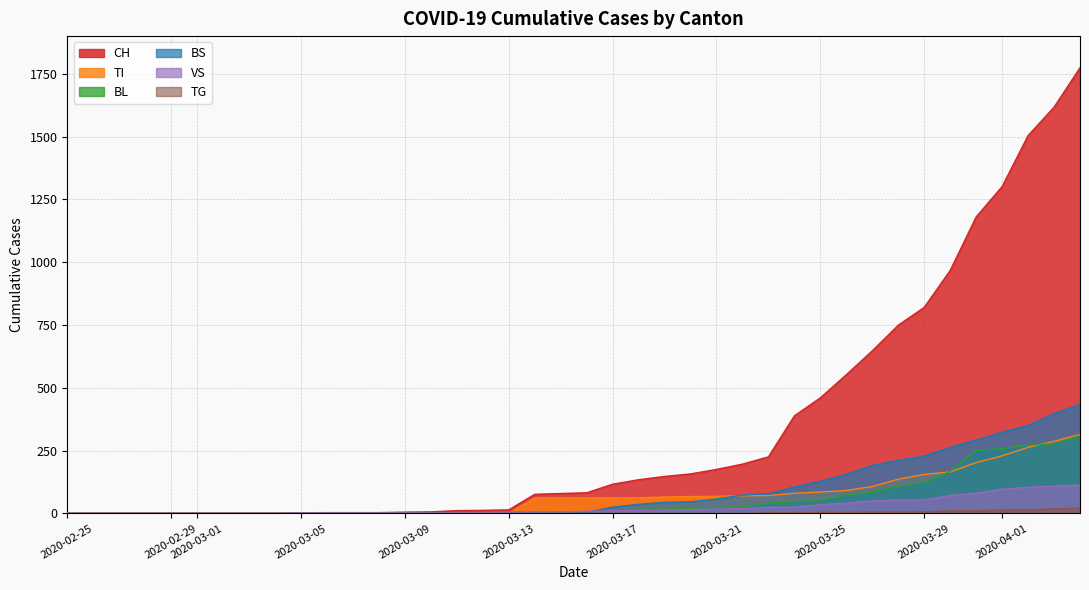

What position from the left is 2020-04-01?

11